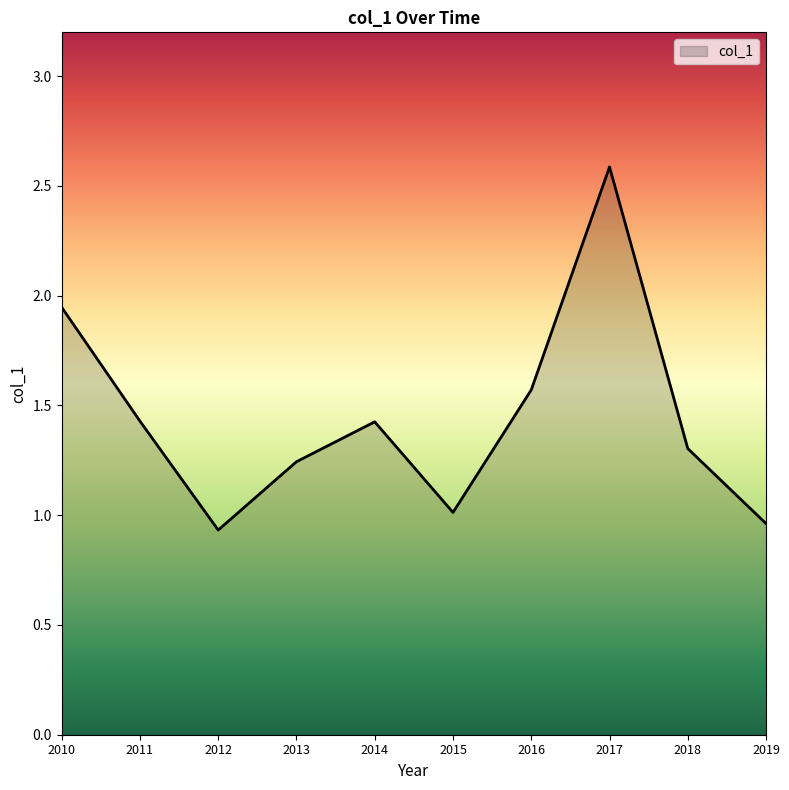

What is the change in value from 2013 to 2019?

-0.3